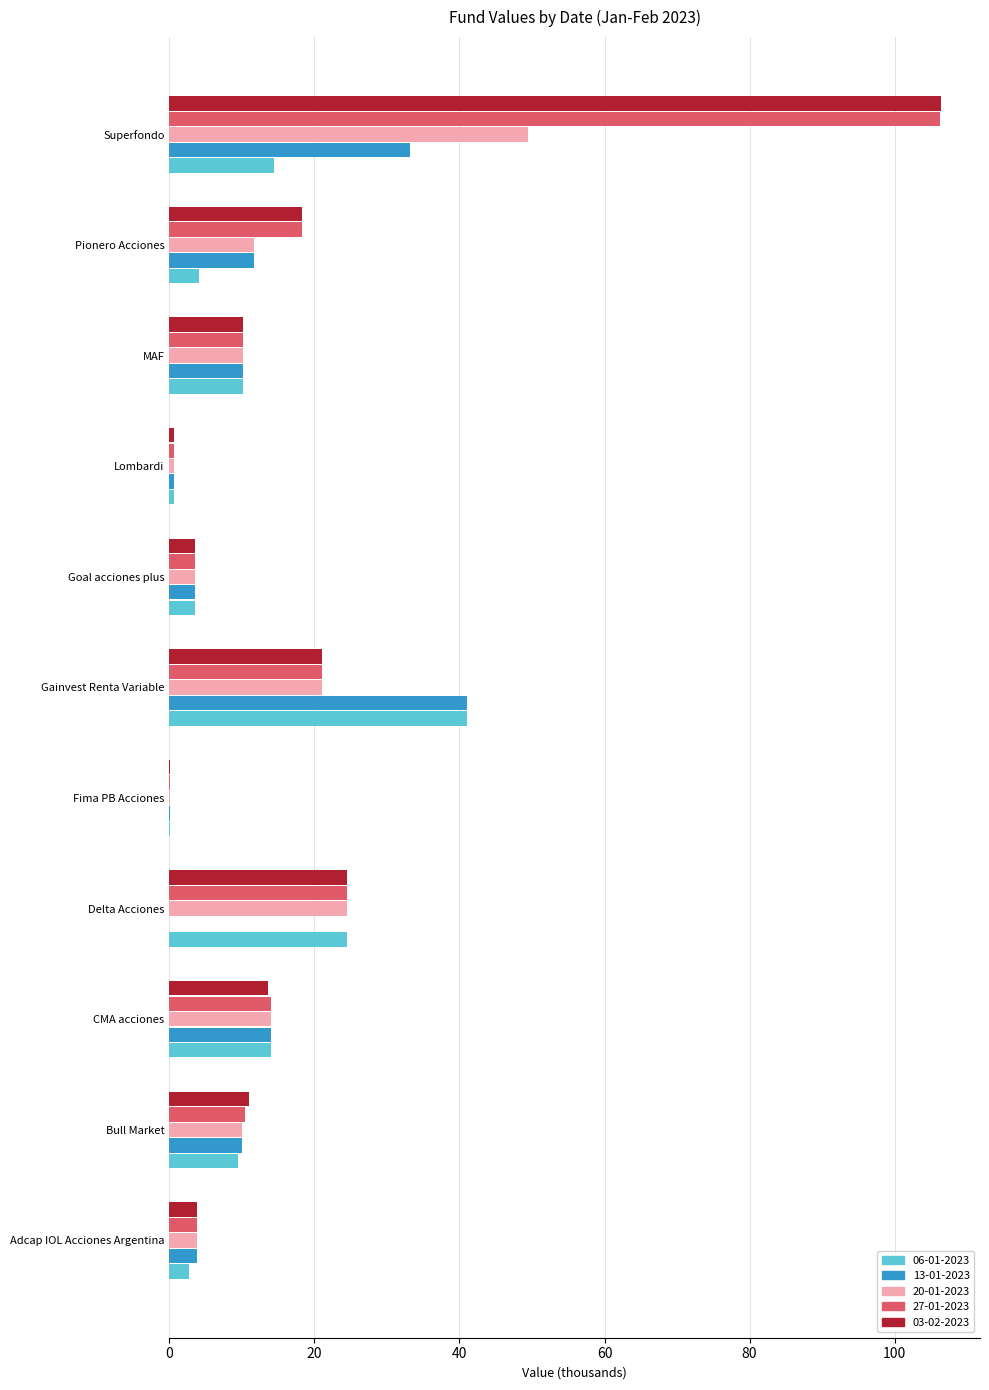

What is the greatest value displayed?

106.4